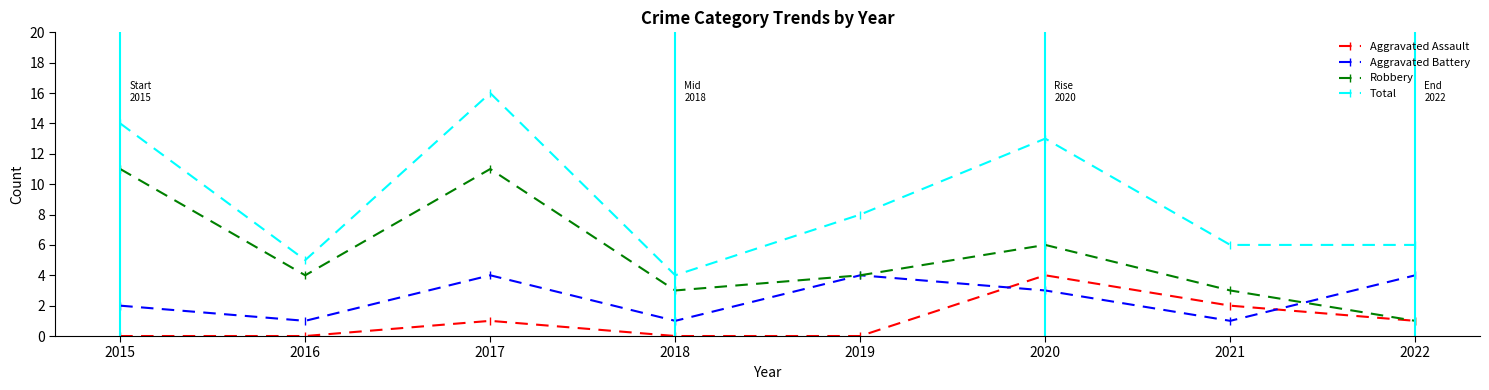

Which label corresponds to the largest value in the chart?

2017